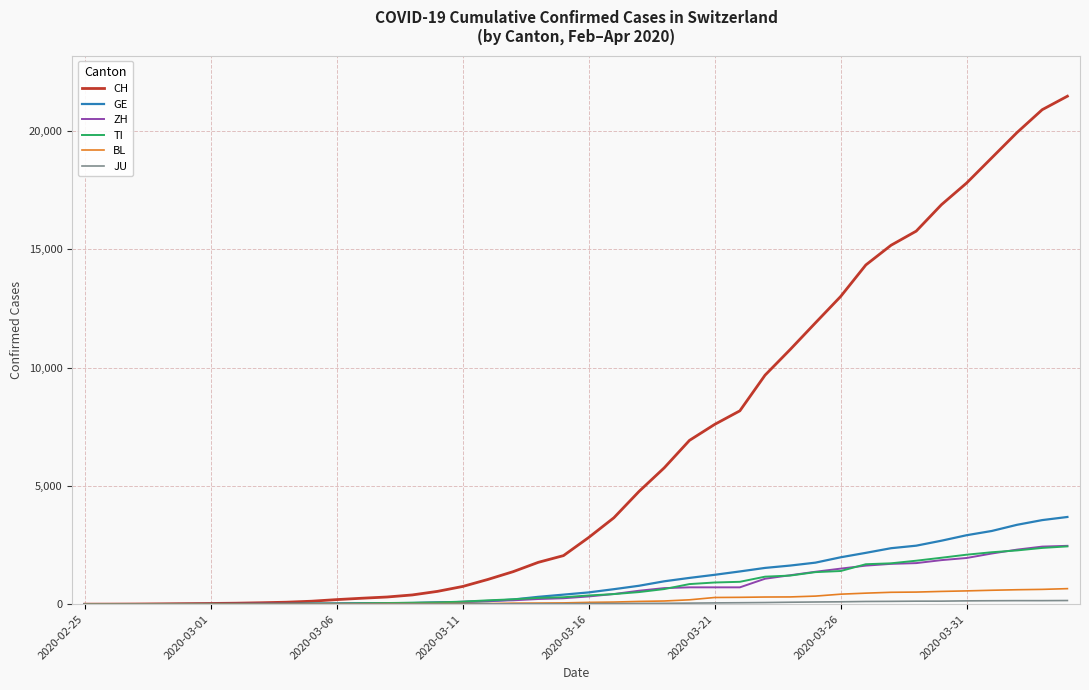

Which series has the largest total across all categories?

CH